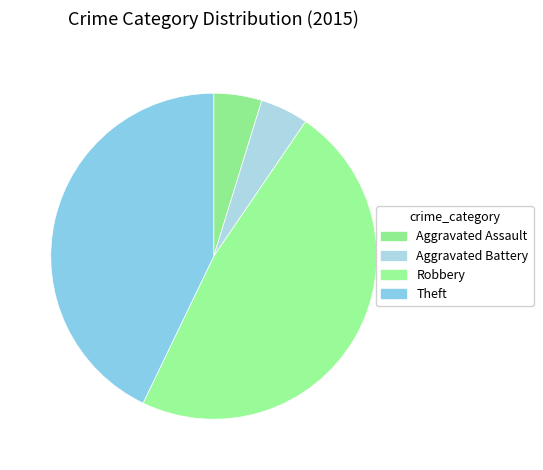

Is there a majority slice in this chart?

No